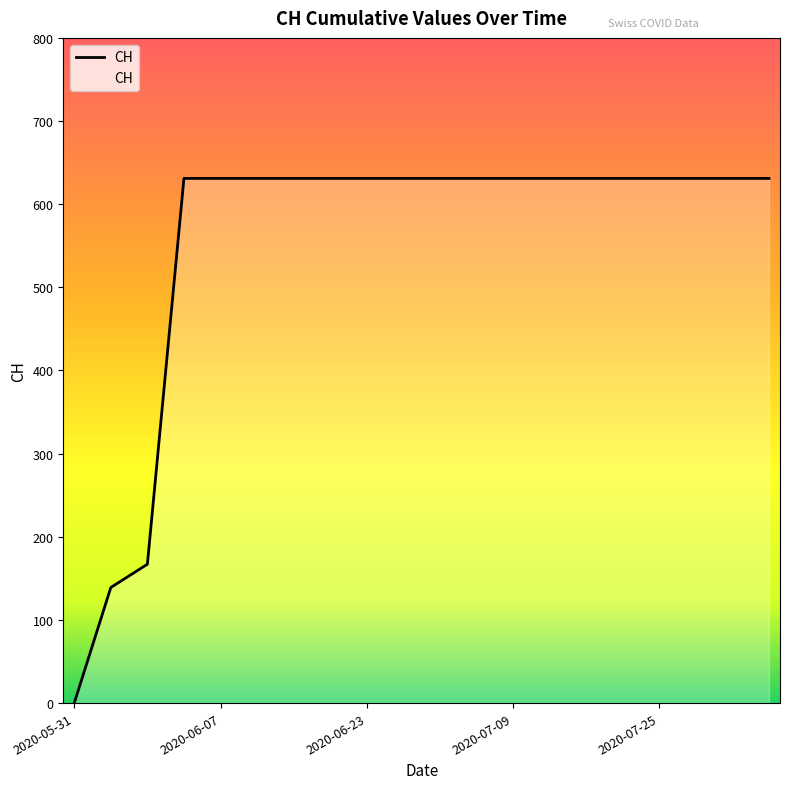

What is the label of the 4th point from the left?

2020-06-03